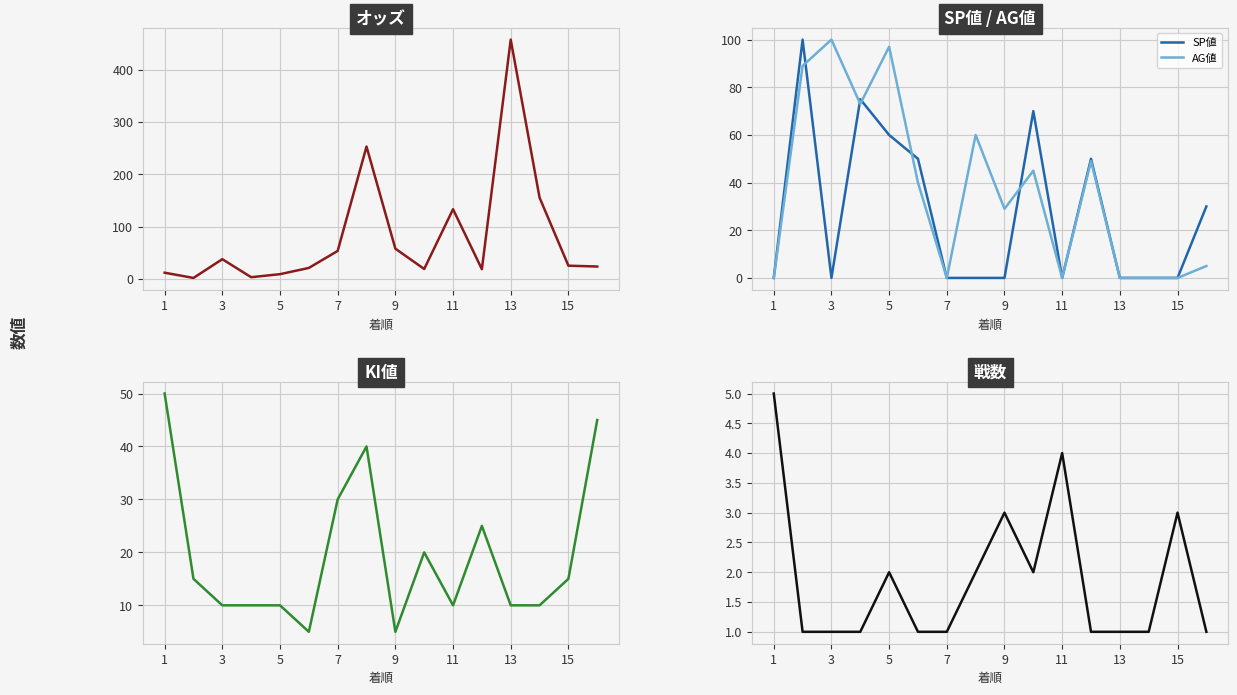

Is it true that AG値 equals 29 at 9?

True